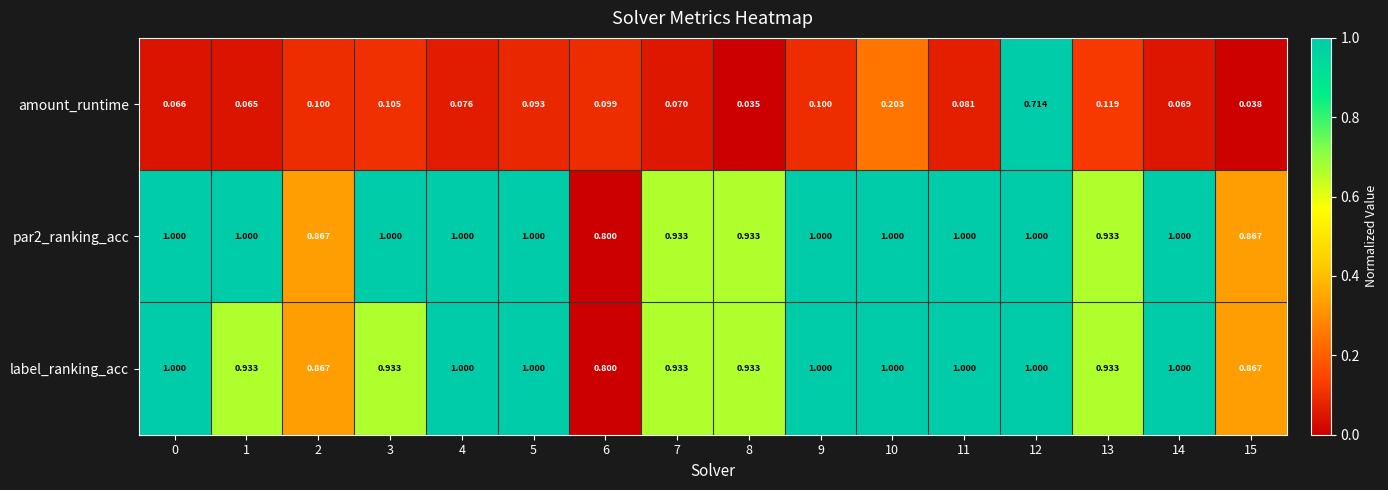

Between 1 and 5, which series saw the biggest shift?

label_ranking_acc